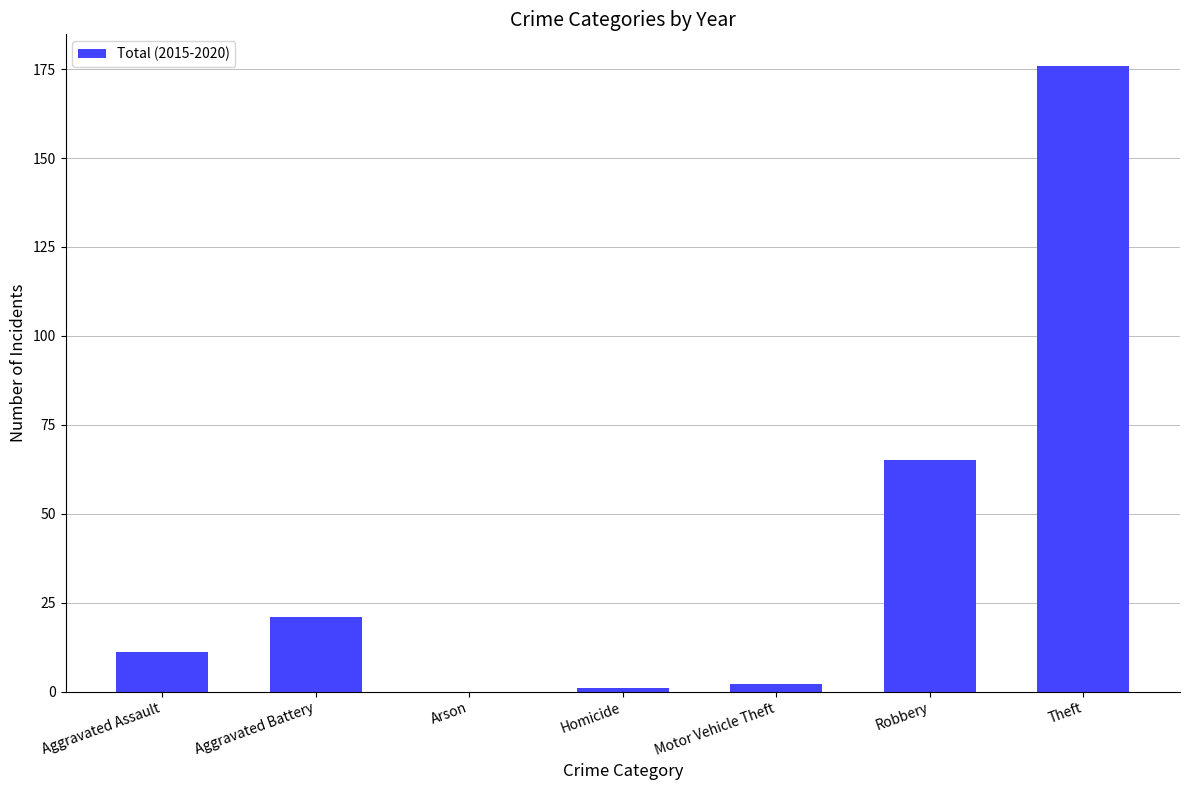

What is the sum of all values?

276